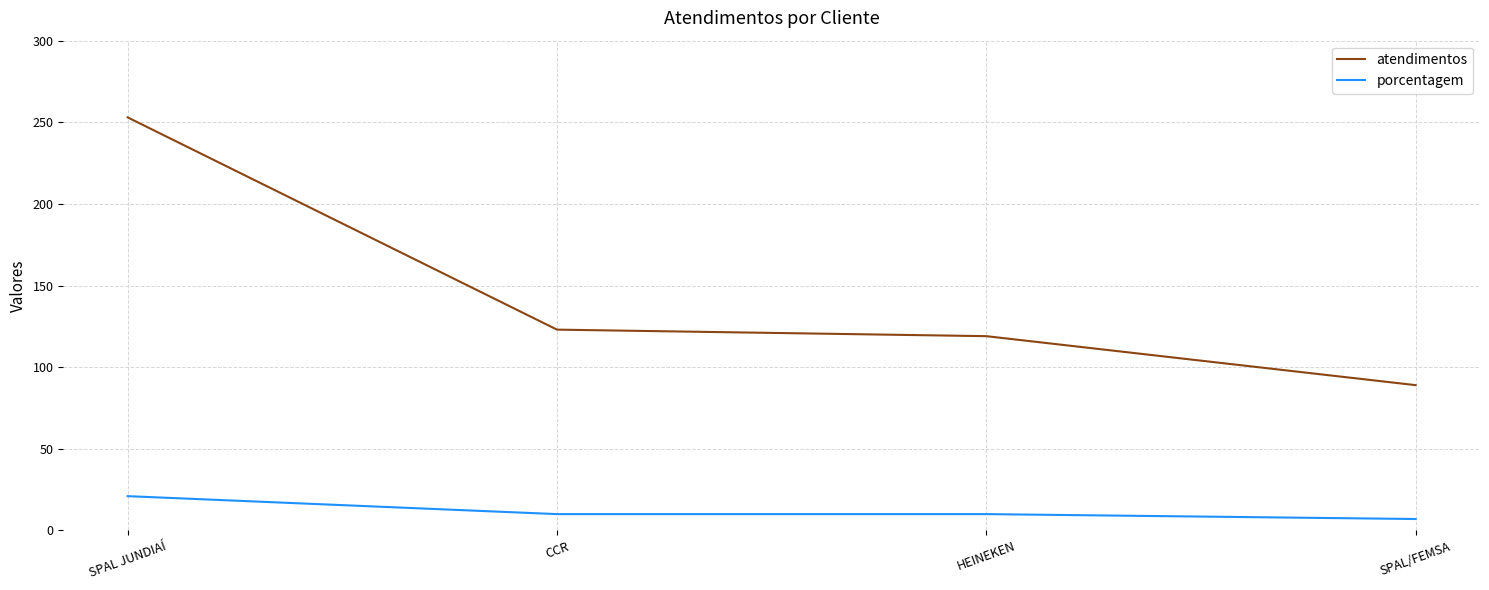

True or false: atendimentos and porcentagem intersect in this chart.

False